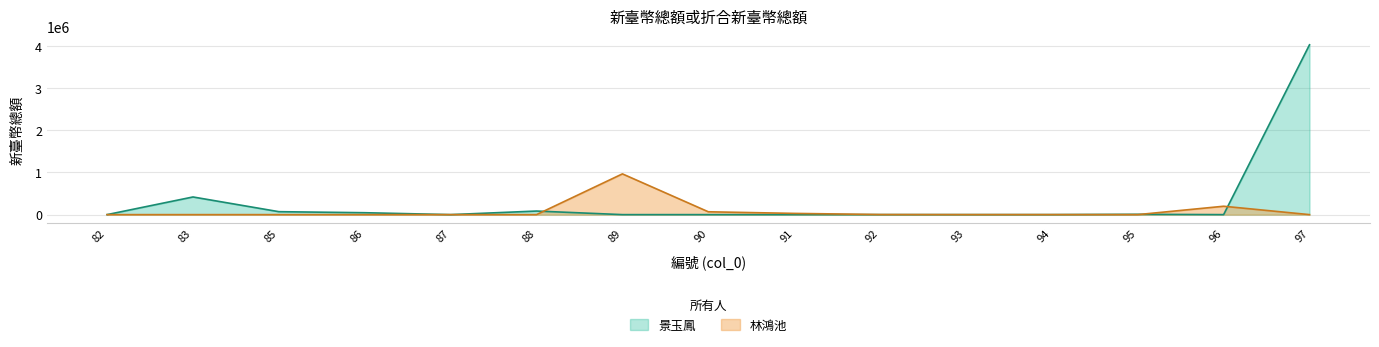

List the labels in order of 景玉鳳 value, smallest first.

89, 90, 91, 92, 93, 94, 96, 87, 82, 95, 86, 85, 88, 83, 97